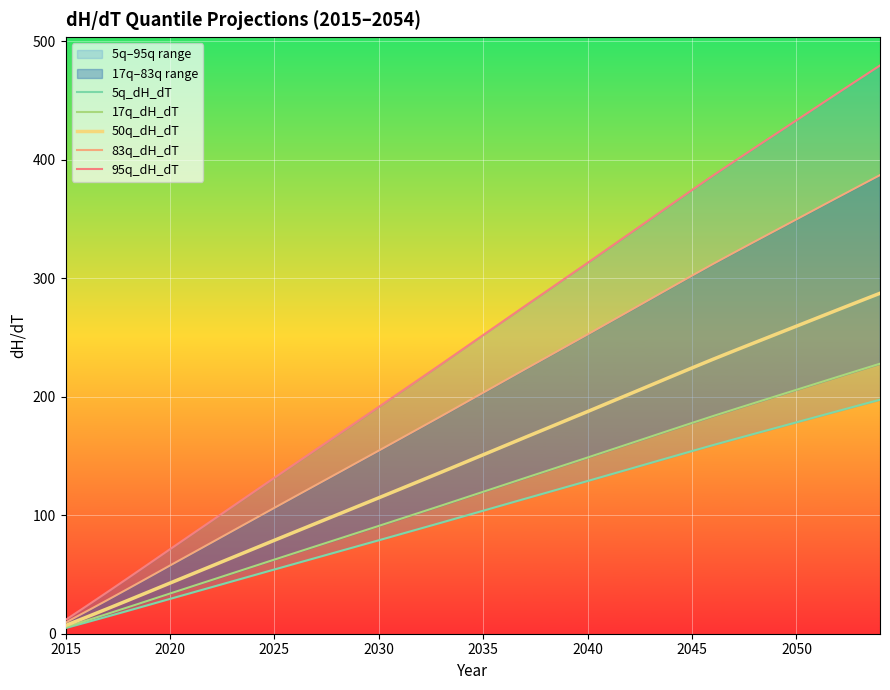

Which series has the widest spread of values?

95q_dH_dT